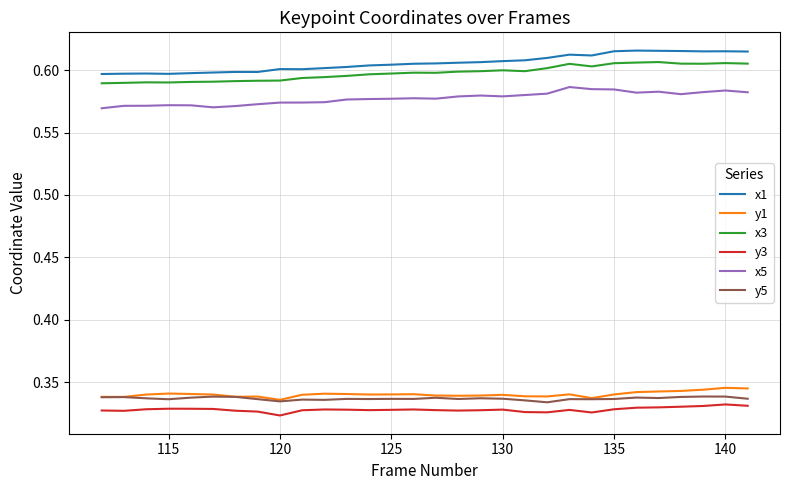

True or false: x1 and x3 cross at least once.

False